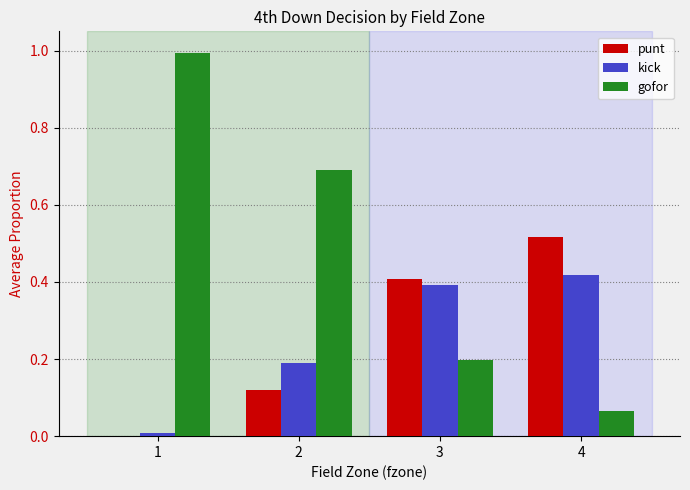

Is the value of gofor at 3 greater than the value of kick at 1?

Yes